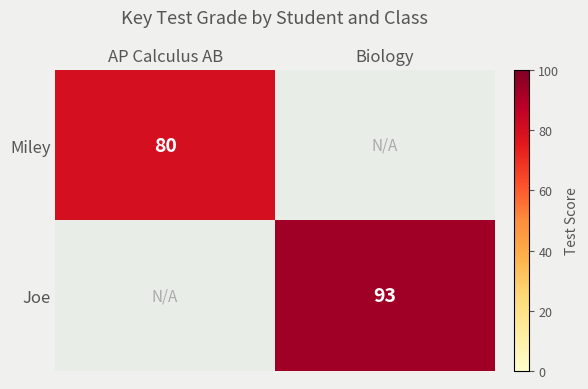

At which category does the chart reach its minimum across all series?

AP Calculus AB